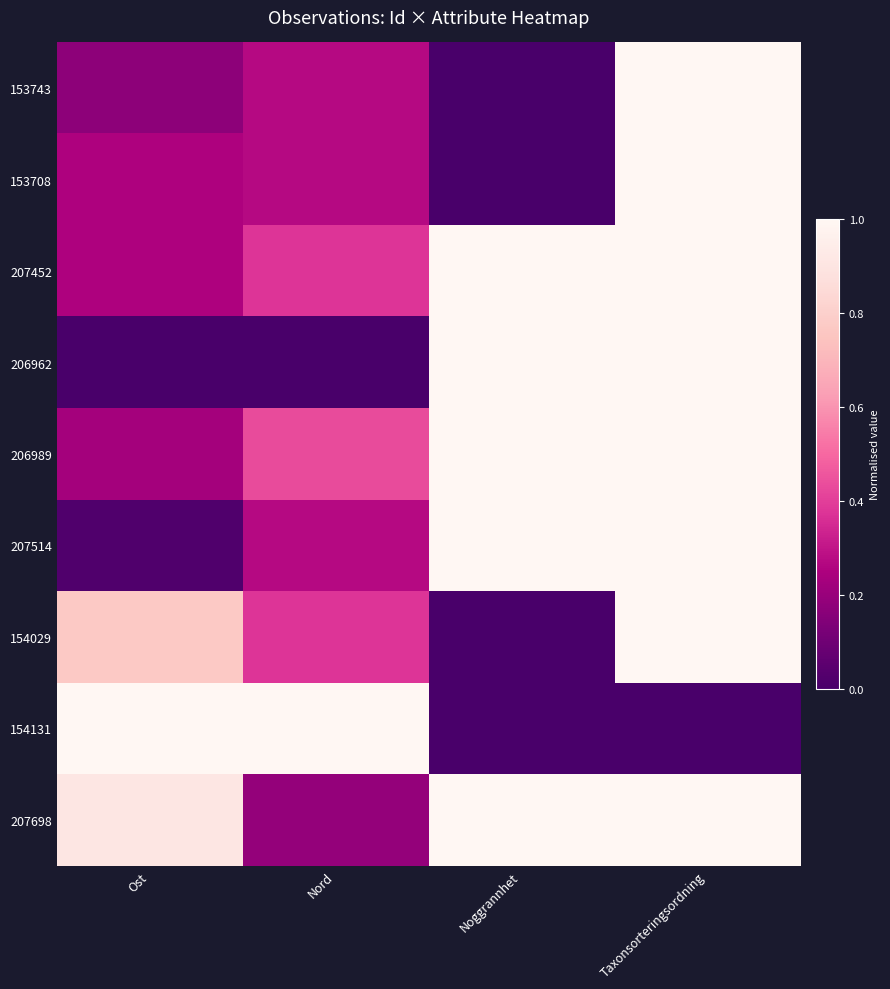

Reading left to right, list all the values displayed in this chart.

153743: Ost=0.2	Nord=0.3	Noggrannhet=0.0	Taxonsorteringsordning=1.0
153708: Ost=0.3	Nord=0.3	Noggrannhet=0.0	Taxonsorteringsordning=1.0
207452: Ost=0.3	Nord=0.4	Noggrannhet=1.0	Taxonsorteringsordning=1.0
206962: Ost=0.0	Nord=0.0	Noggrannhet=1.0	Taxonsorteringsordning=1.0
206989: Ost=0.2	Nord=0.4	Noggrannhet=1.0	Taxonsorteringsordning=1.0
207514: Ost=0.0	Nord=0.3	Noggrannhet=1.0	Taxonsorteringsordning=1.0
154029: Ost=0.8	Nord=0.4	Noggrannhet=0.0	Taxonsorteringsordning=1.0
154131: Ost=1.0	Nord=1.0	Noggrannhet=0.0	Taxonsorteringsordning=0.0
207698: Ost=0.9	Nord=0.2	Noggrannhet=1.0	Taxonsorteringsordning=1.0